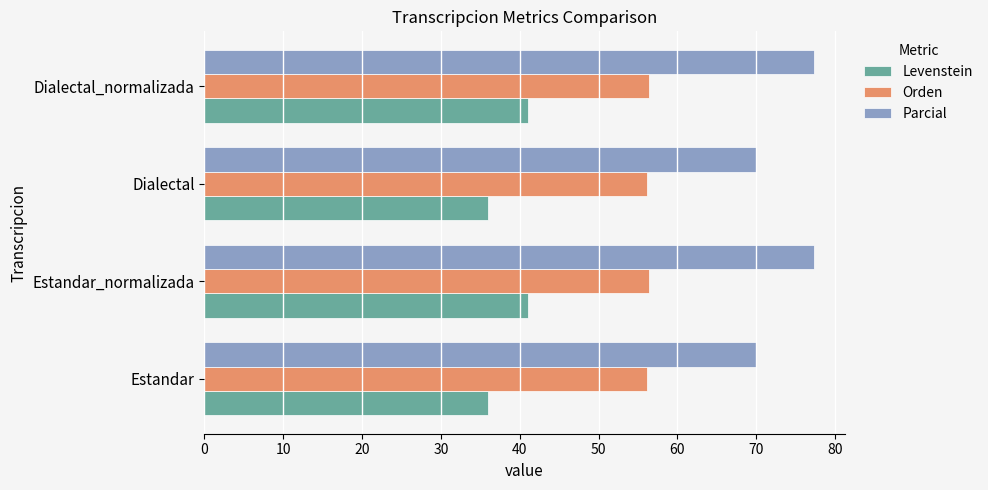

Which series has the largest total across all categories?

Parcial